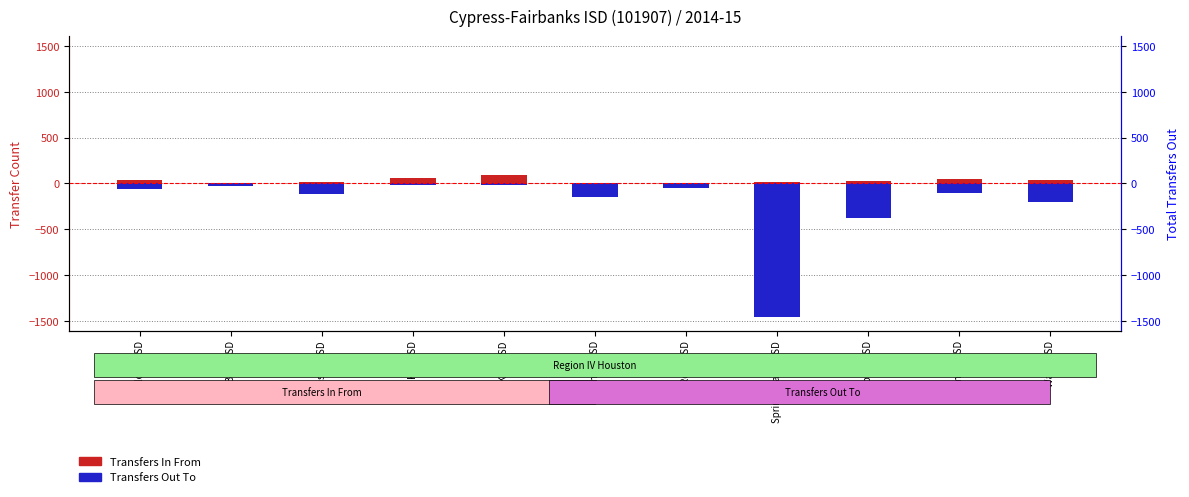

Which category has the lowest value in the Transfers In From series?

Royal ISD